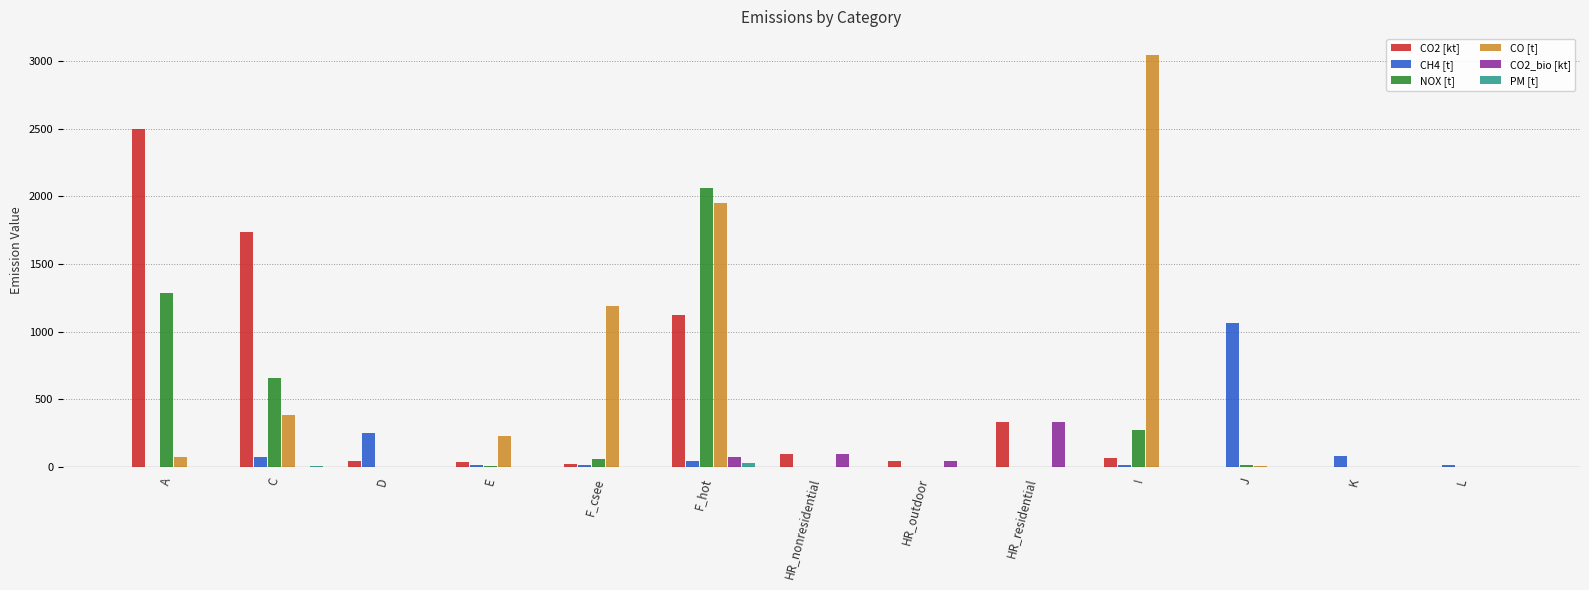

At which category is the sum across all series the highest?

F_hot